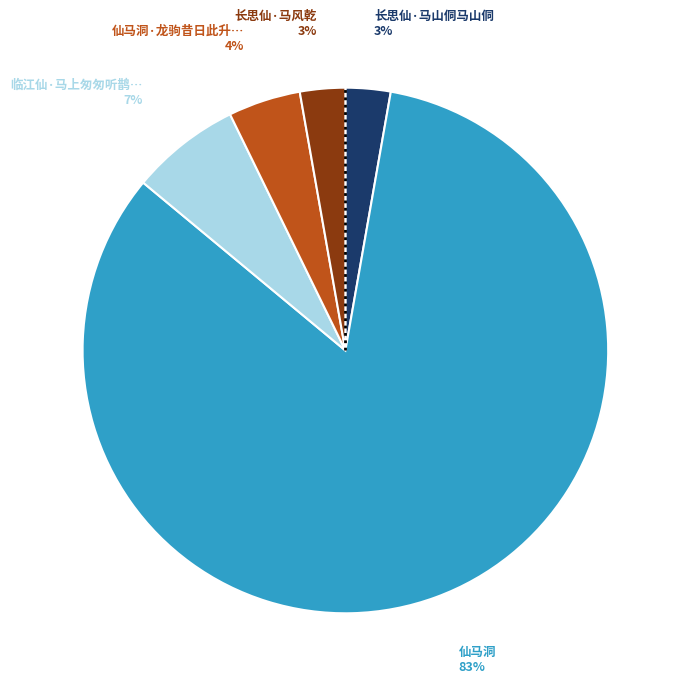

Count the number of slices in the pie.

5